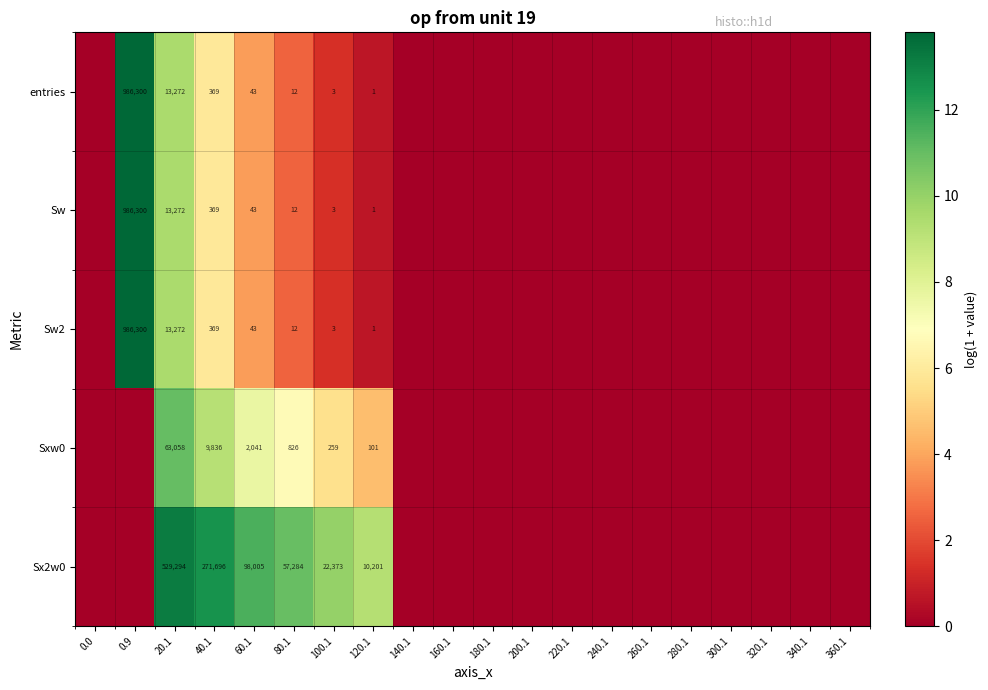

Between 160.1 and 20.1, which is larger?

20.1